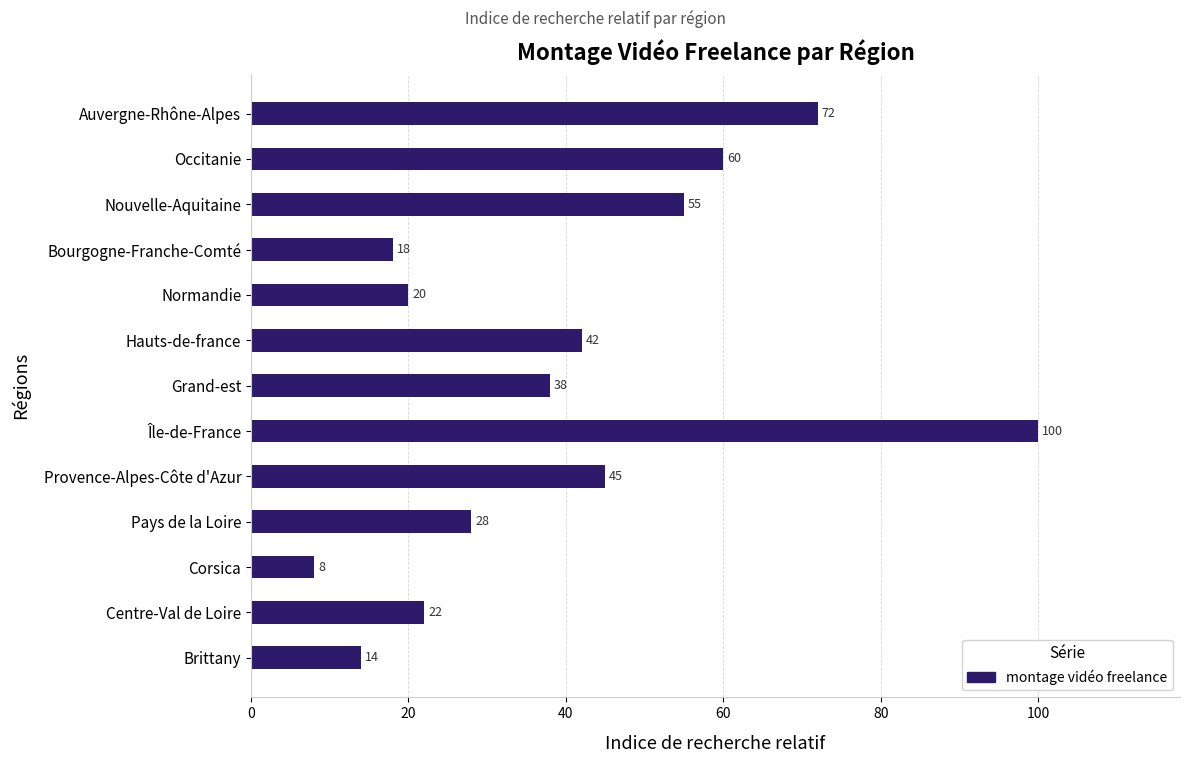

At which label is the value closest to 54?

Nouvelle-Aquitaine